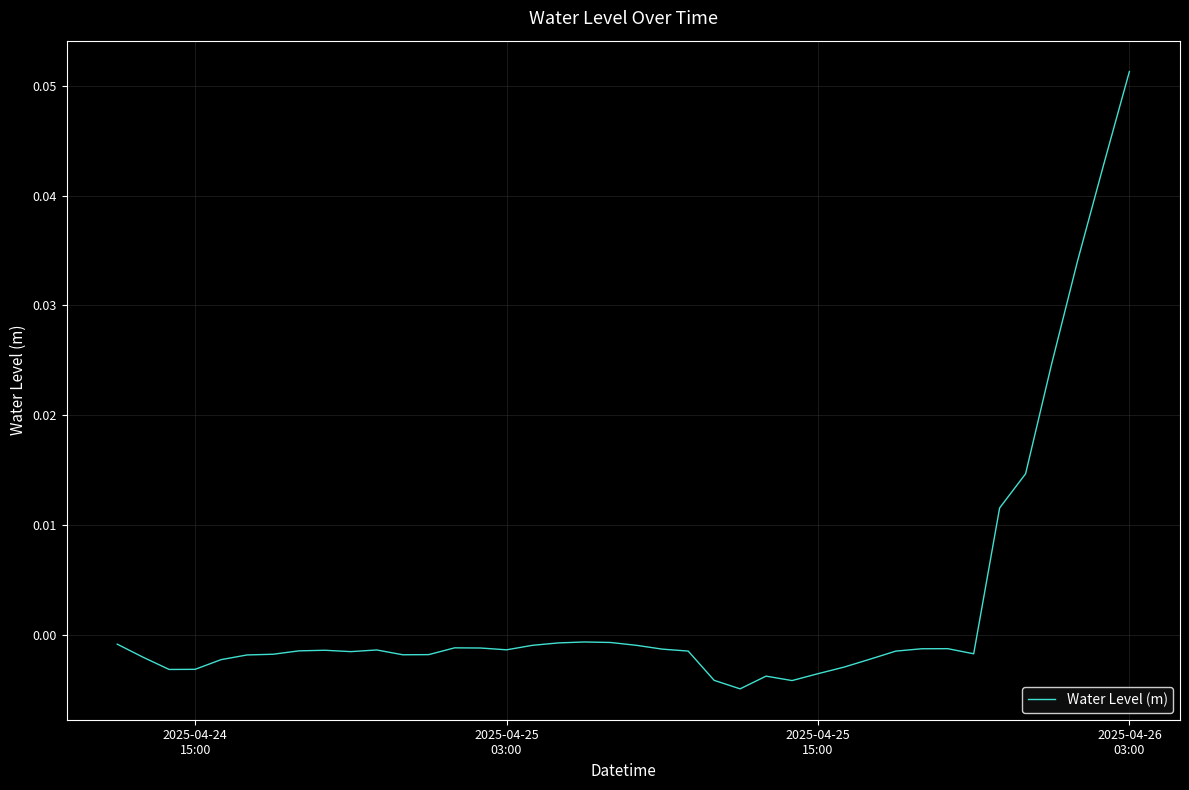

Is this an area chart (filled region under the line)?

No